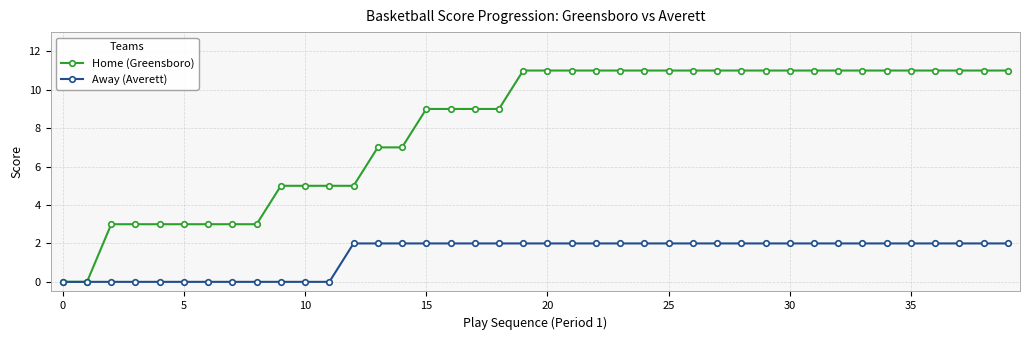

At how many categories does at least one series exceed 1?

38